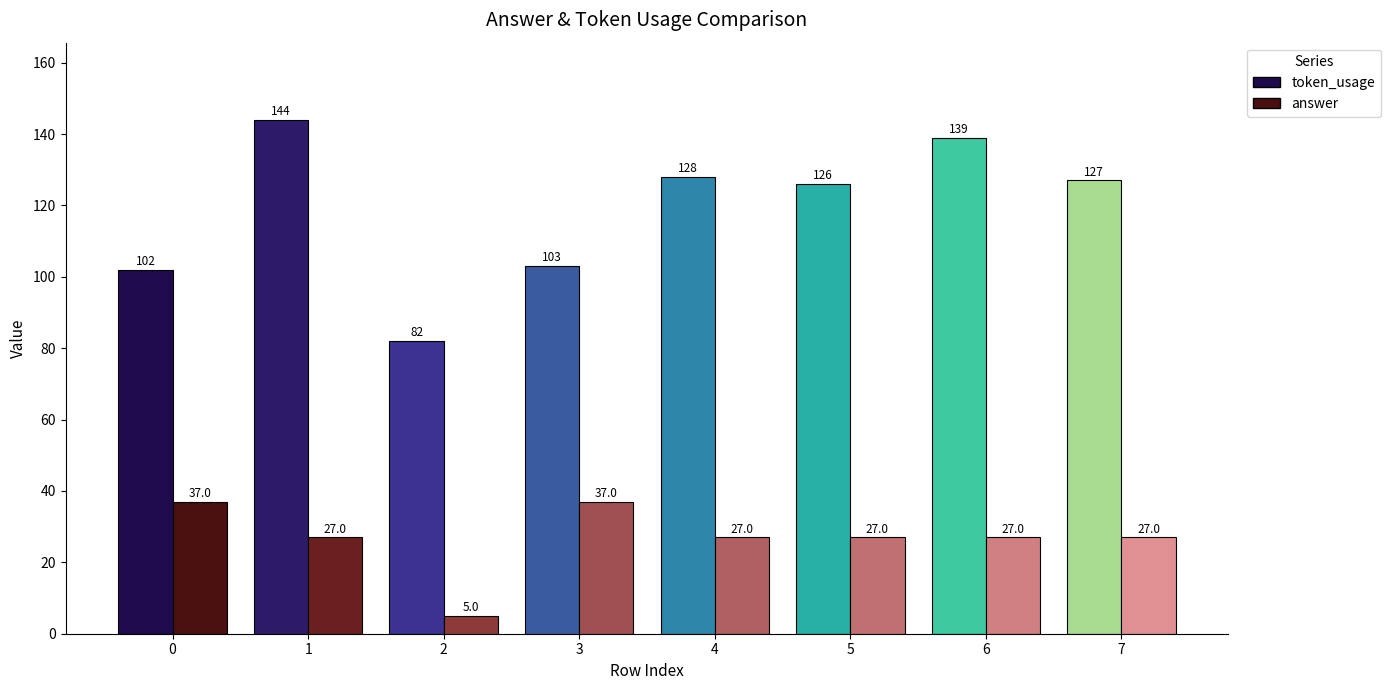

Reading right to left, extract all data points from this chart.

token_usage: 127	139	126	128	103	82	144	102
answer: 27	27	27	27	37	5	27	37